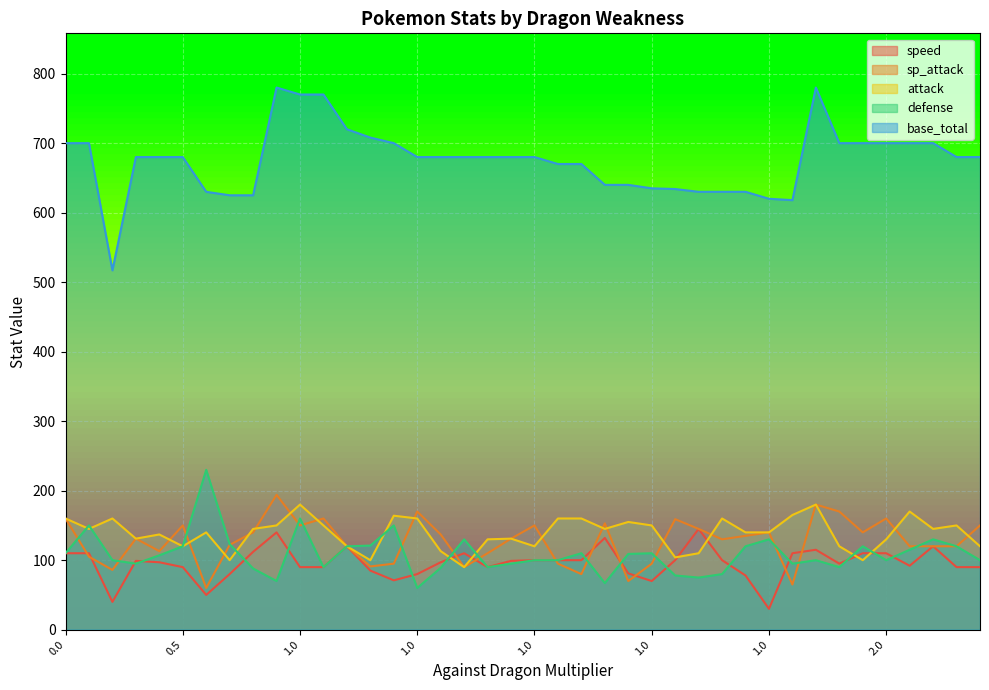

What is the lowest value of the base_total series?

517